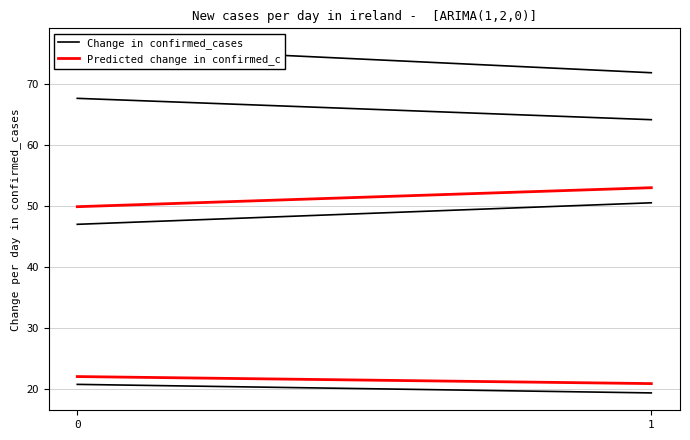

What are all the series names shown in the legend?

Change in confirmed_cases, Predicted change in confirmed_c